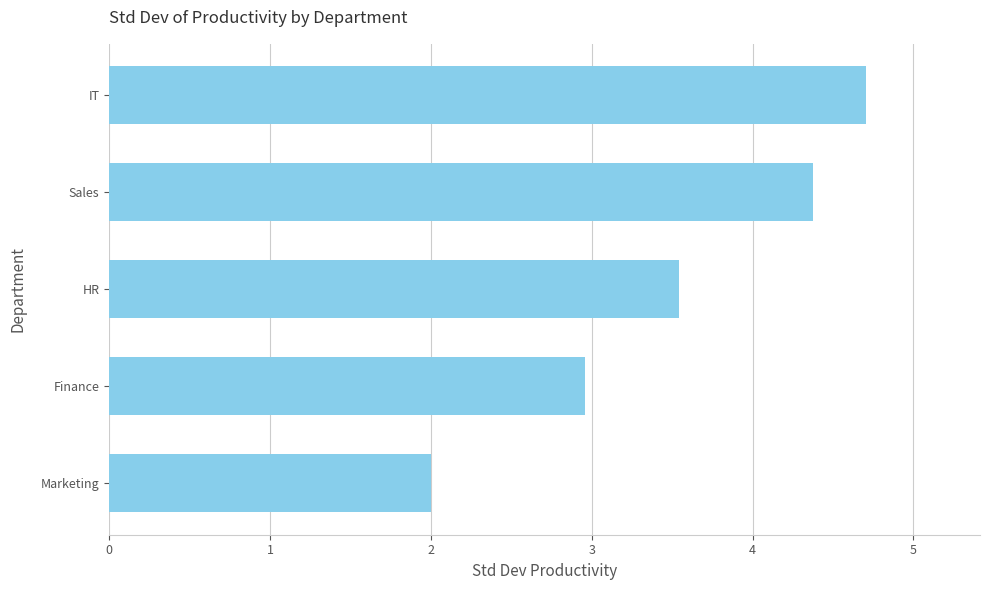

Rank the categories by value from highest to lowest.

IT, Sales, HR, Finance, Marketing